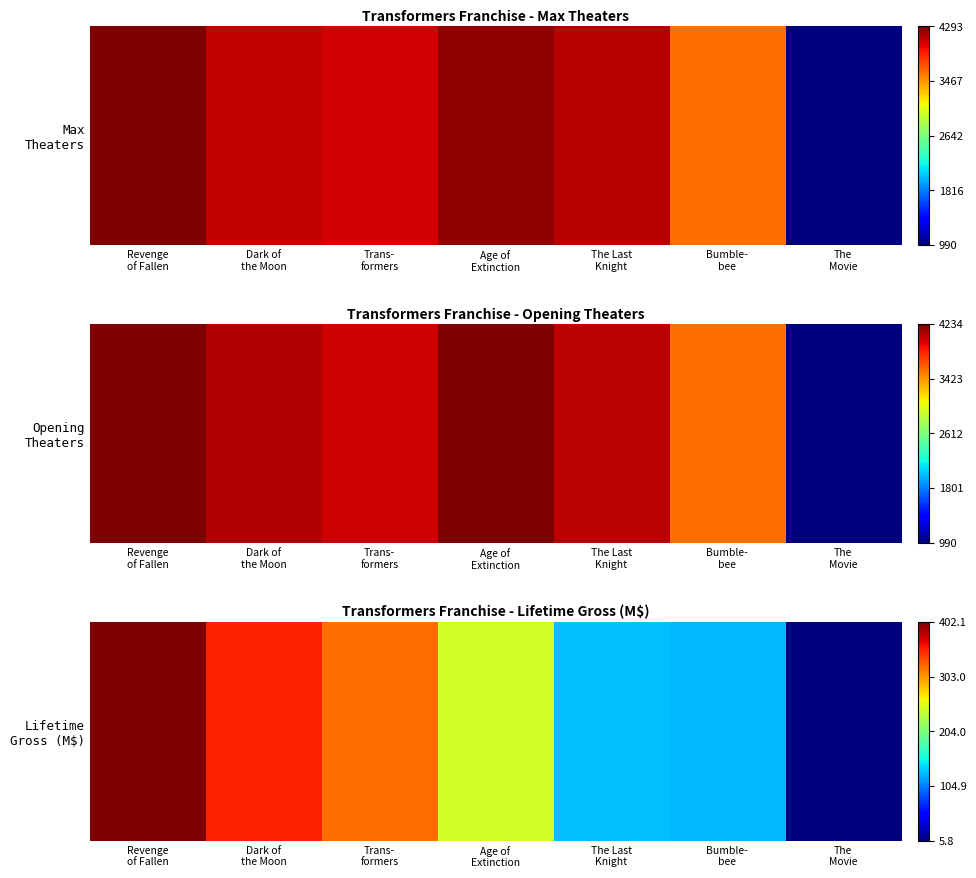

Between Revenge
of Fallen and Dark of
the Moon, which is larger?

Revenge
of Fallen